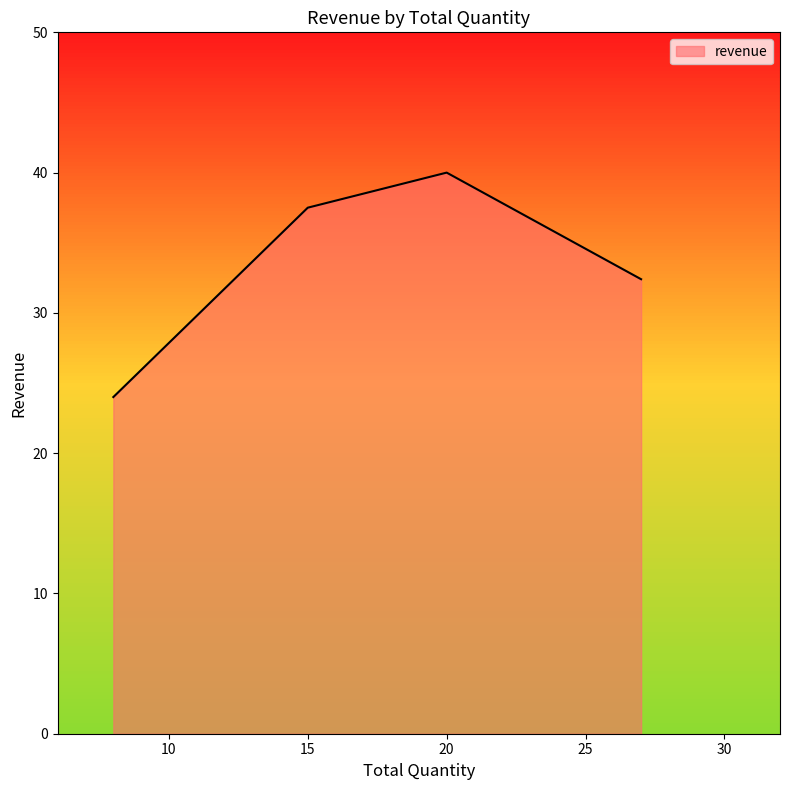

How many interior local peaks (higher than both neighbors) does the data have?

1